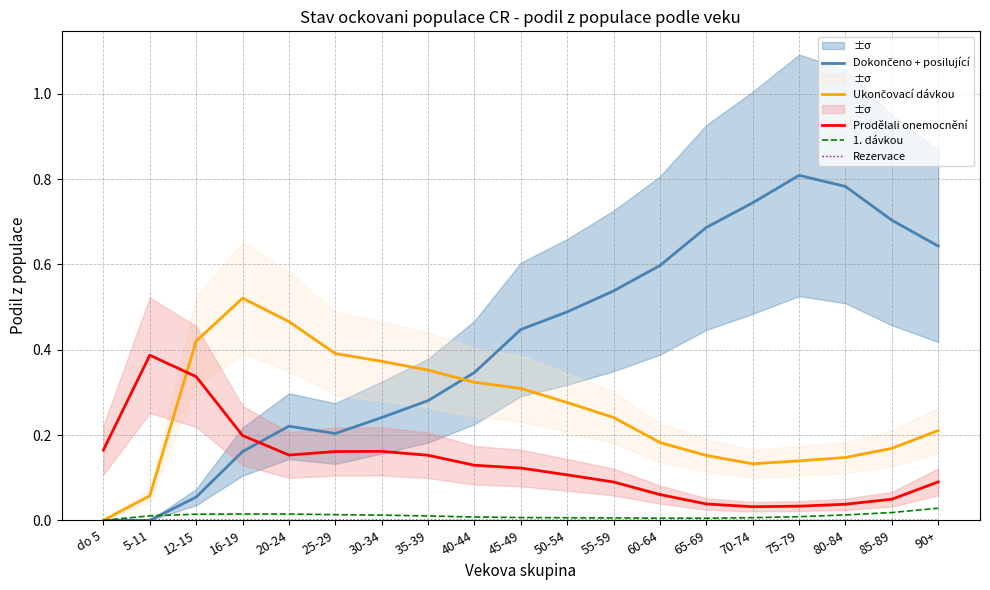

Is it true that Ukončovací dávkou equals 0.5 at 20-24?

True